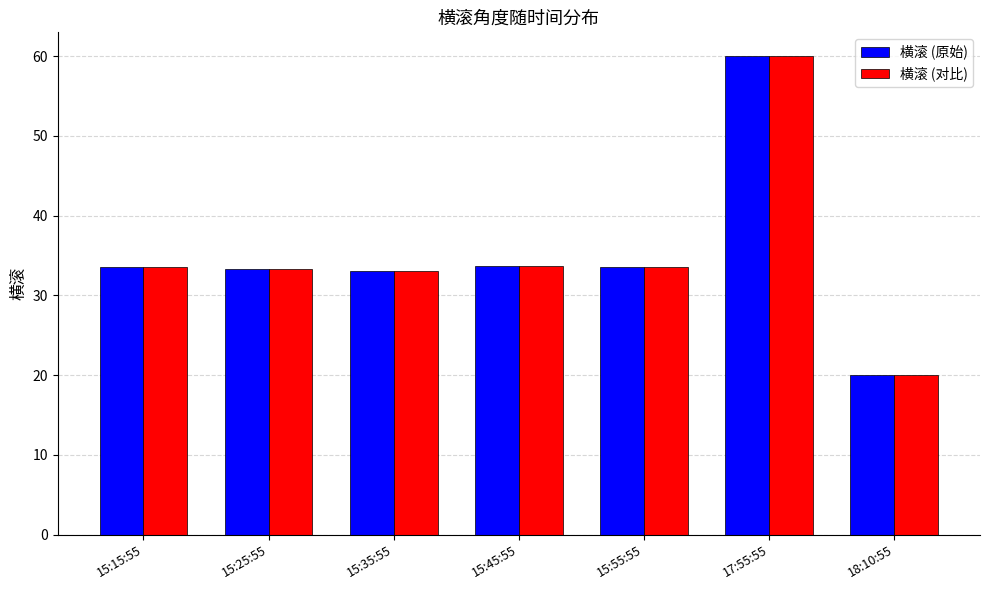

What is the total value across all series at 15:55:55?

67.2